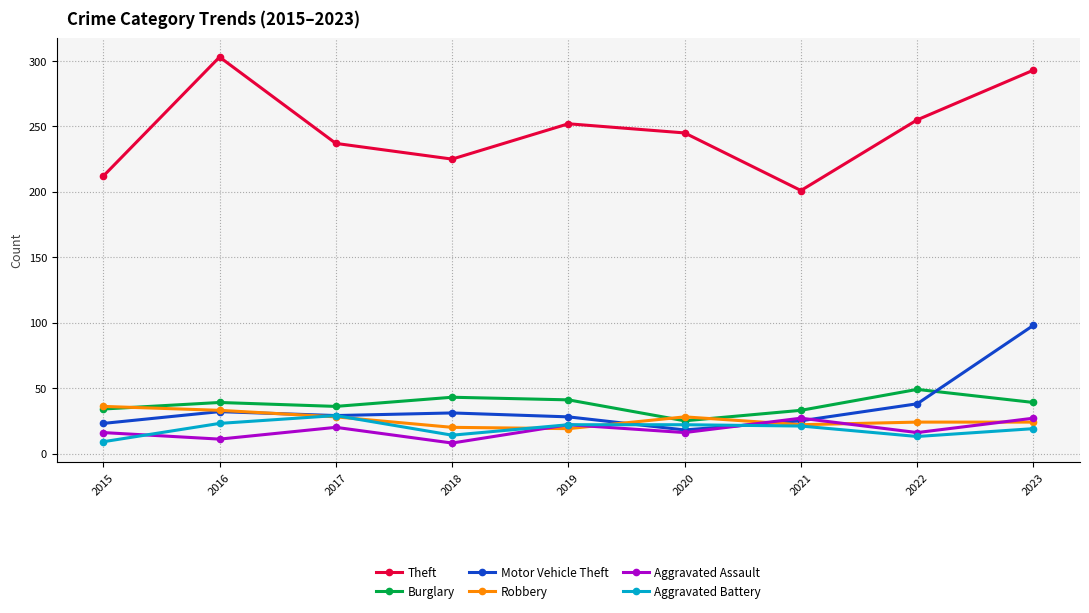

How many interior local valleys does the Aggravated Assault series have?

4